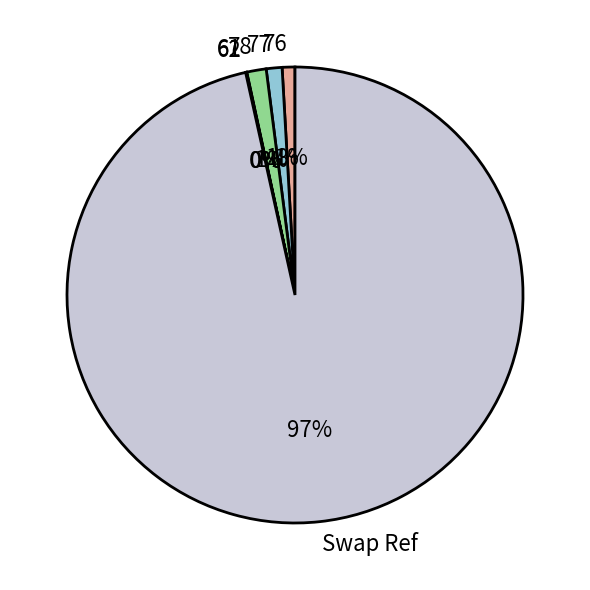

To the nearest percent, what is the average slice percentage?

17%